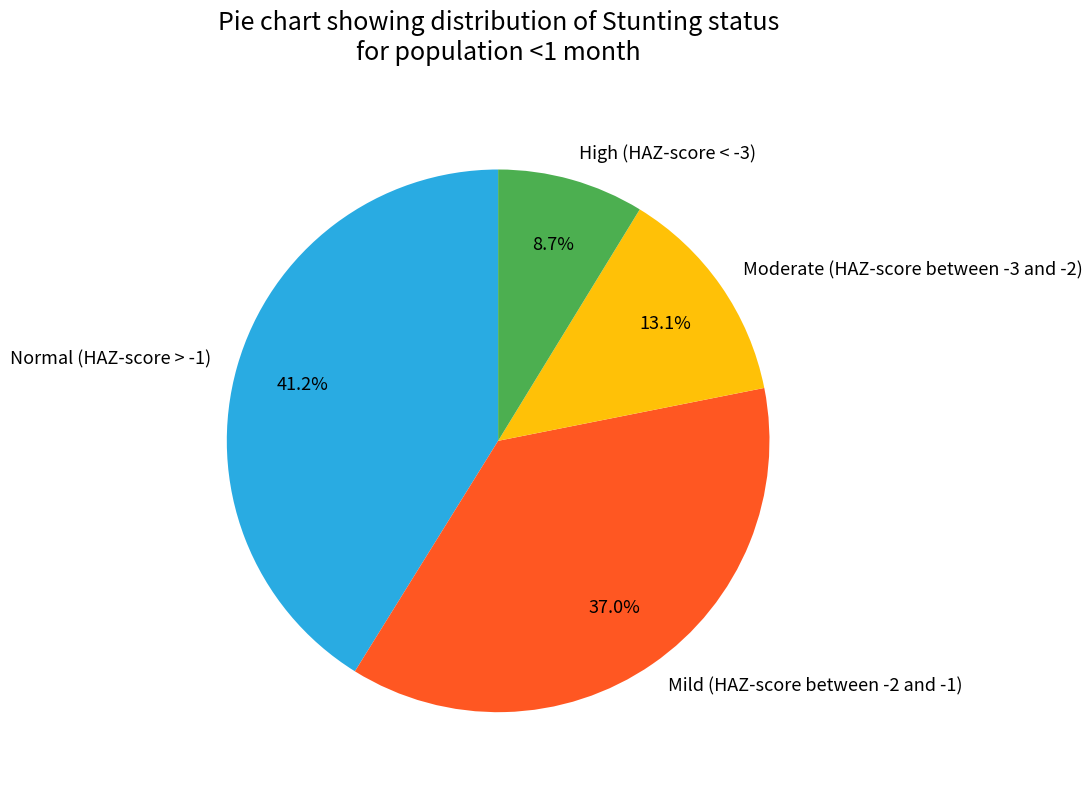

Between Moderate (HAZ-score between -3 and -2) and Normal (HAZ-score > -1), which is larger?

Normal (HAZ-score > -1)